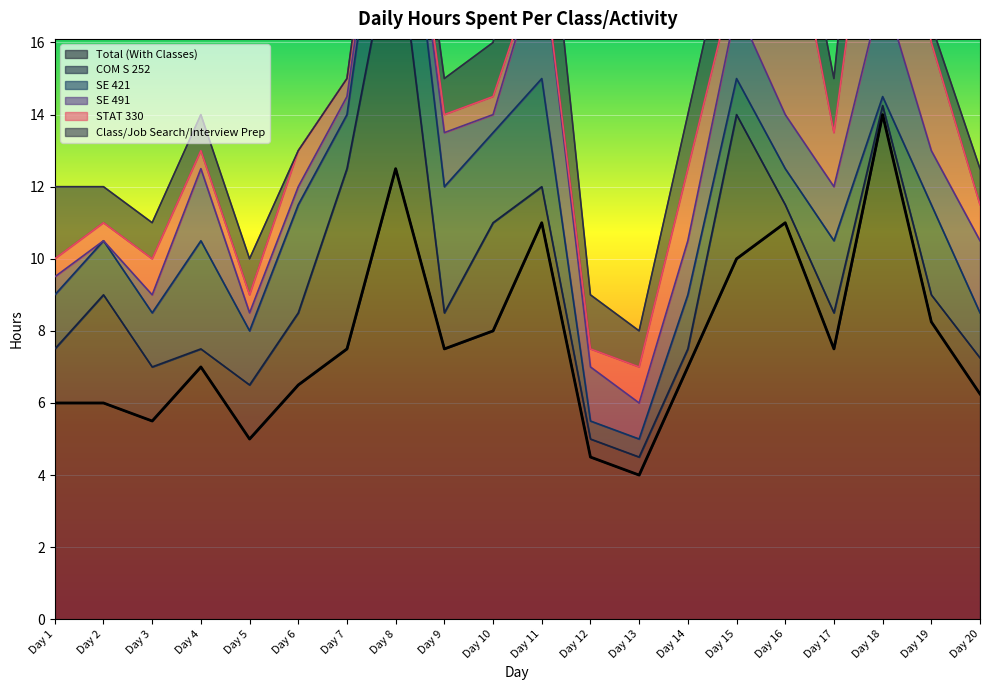

Is the value of Class/Job Search/Interview Prep at Day 2 greater than the value of SE 491 at Day 19?

No